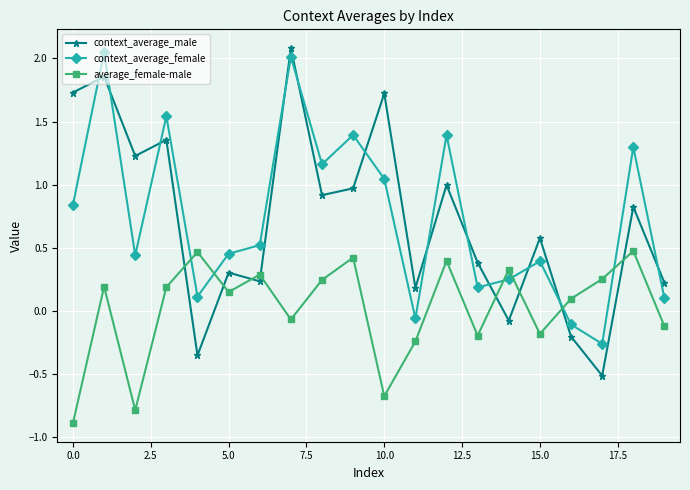

How many data points does each series have?

20